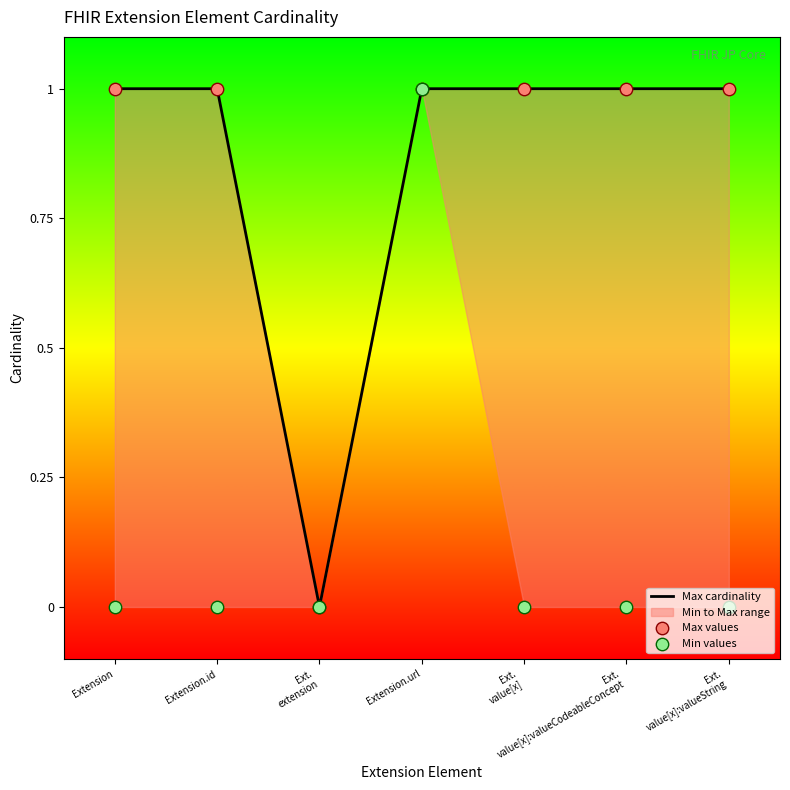

Is it true that Max cardinality equals 1 at Extension.url?

True